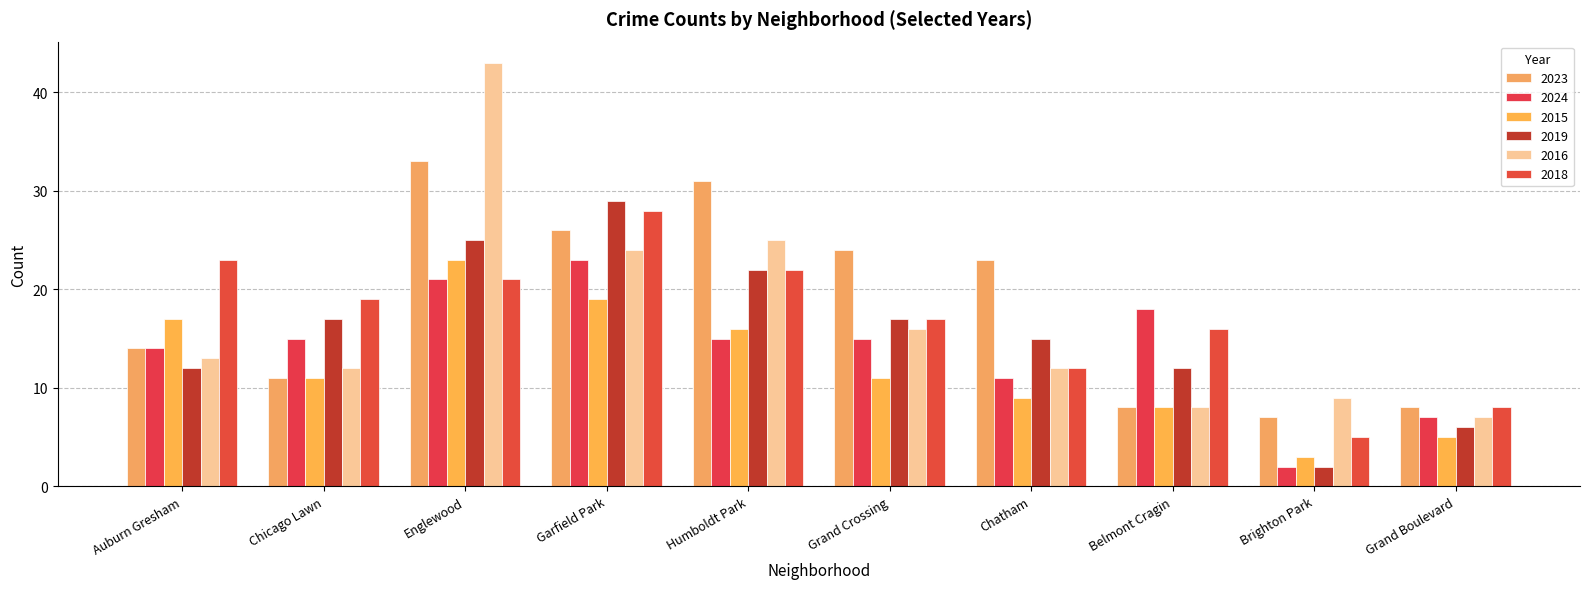

How many series are shown in this chart?

6